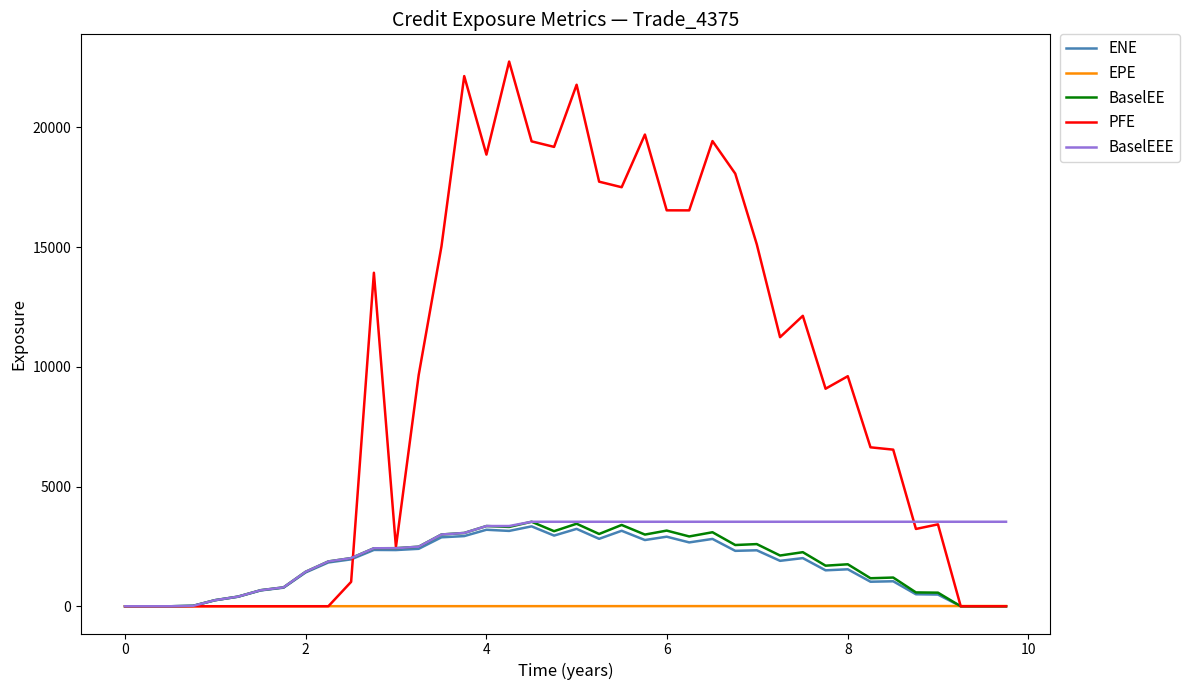

How many values in the PFE series are below 9605?

20